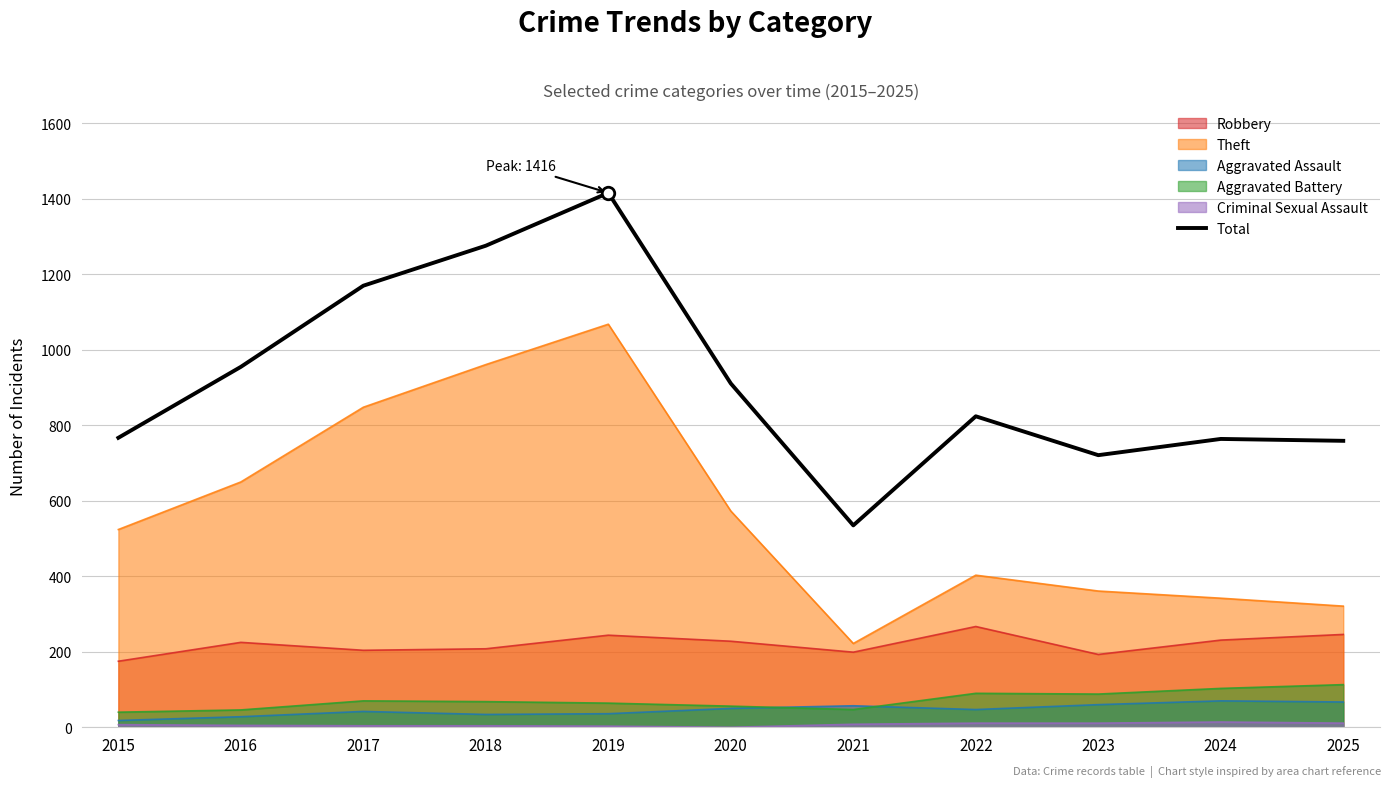

Read the value at 2020, to the nearest 10.

910